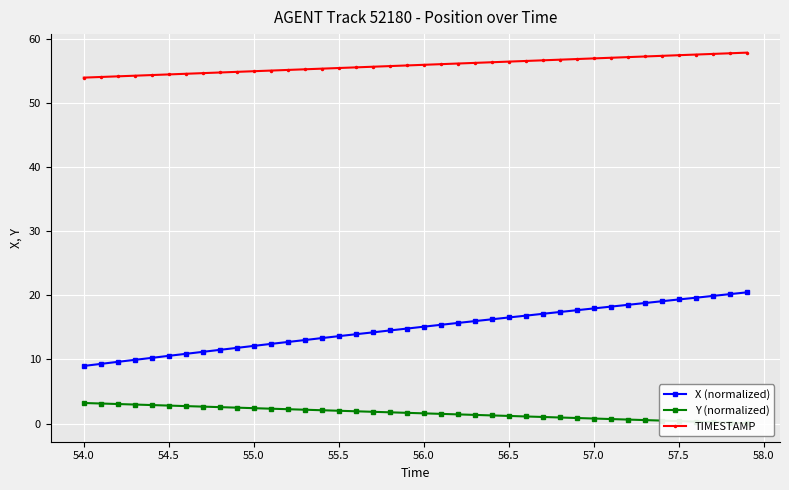

Reading left to right, list all the values displayed in this chart.

X (normalized): 9.0	9.3	9.6	9.9	10.3	10.6	10.9	11.2	11.5	11.8	12.1	12.4	12.7	13.0	13.3	13.6	13.9	14.2	14.5	14.8	15.1	15.4	15.7	16.0	16.3	16.6	16.8	17.1	17.4	17.7	18.0	18.2	18.5	18.8	19.1	19.4	19.6	19.9	20.2	20.5
Y (normalized): 3.2	3.1	3.0	3.0	2.9	2.8	2.7	2.6	2.6	2.5	2.4	2.3	2.2	2.2	2.1	2.0	1.9	1.8	1.8	1.7	1.6	1.5	1.4	1.3	1.3	1.2	1.1	1.0	0.9	0.9	0.8	0.7	0.6	0.5	0.5	0.4	0.3	0.2	0.1	0.1
TIMESTAMP: 54.0	54.1	54.2	54.3	54.4	54.5	54.6	54.7	54.8	54.9	55.0	55.1	55.2	55.3	55.4	55.5	55.6	55.7	55.8	55.9	56.0	56.1	56.2	56.3	56.4	56.5	56.6	56.7	56.8	56.9	57.0	57.1	57.2	57.3	57.4	57.5	57.6	57.7	57.8	57.9